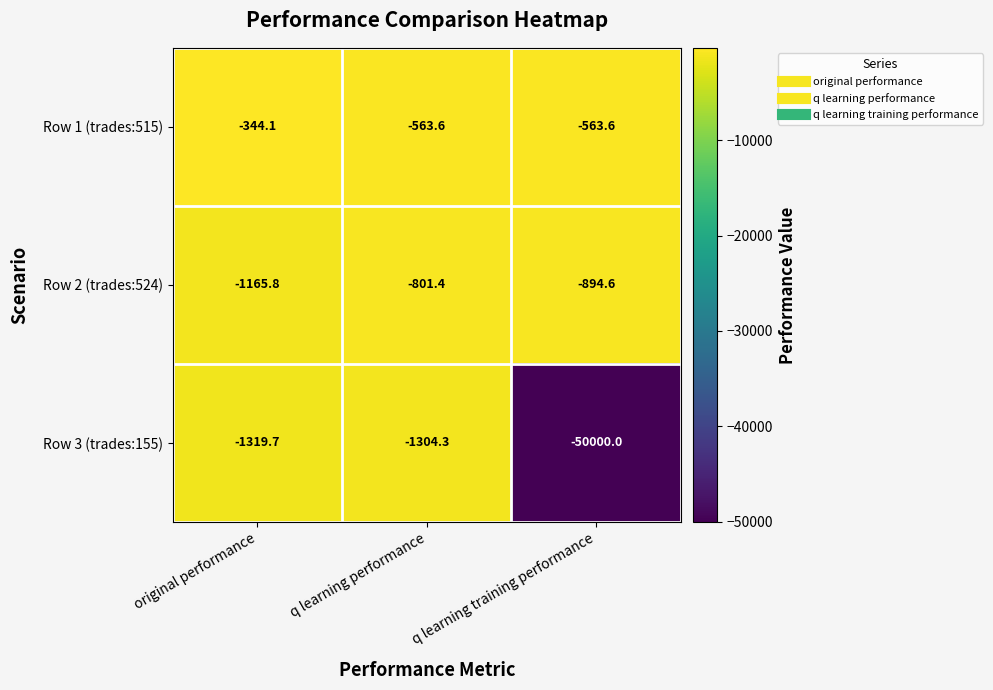

Which label corresponds to the smallest value in the chart?

q learning training performance